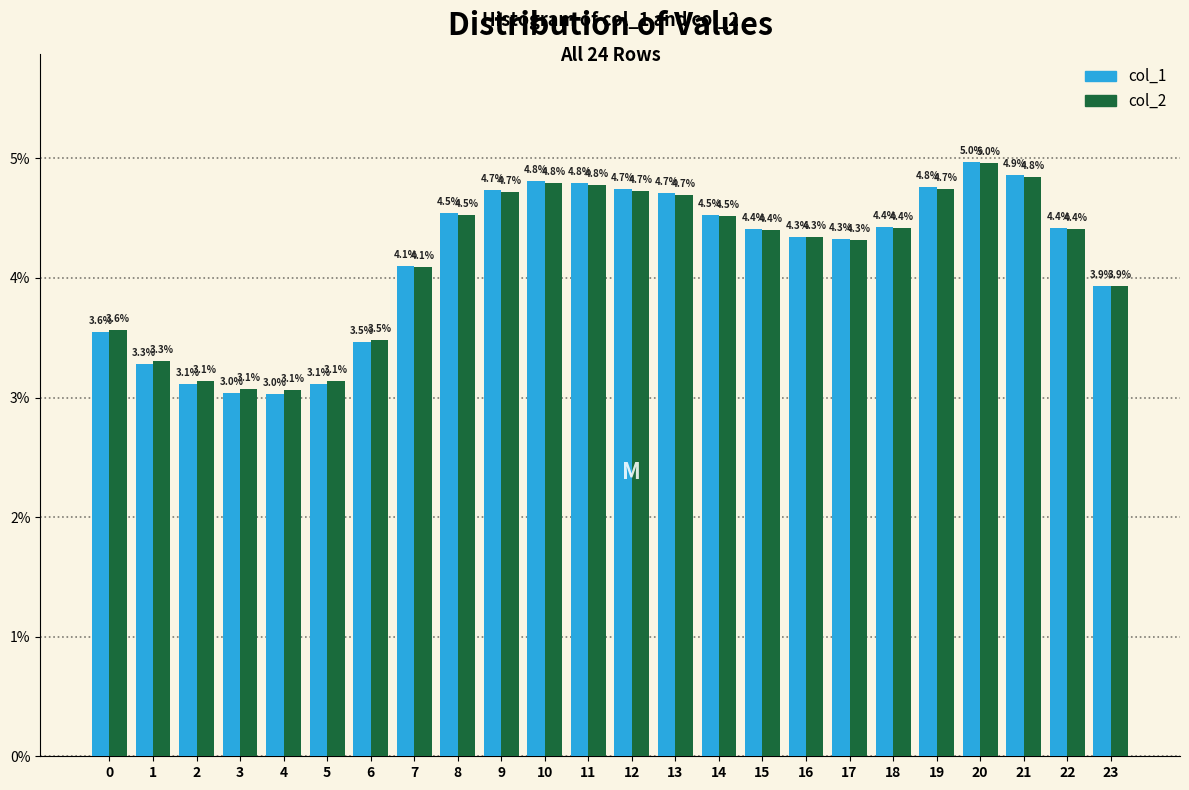

Reading left to right, what are all the values shown in this chart?

col_1: 3.6	3.3	3.1	3.0	3.0	3.1	3.5	4.1	4.5	4.7	4.8	4.8	4.7	4.7	4.5	4.4	4.3	4.3	4.4	4.8	5.0	4.9	4.4	3.9
col_2: 3.6	3.3	3.1	3.1	3.1	3.1	3.5	4.1	4.5	4.7	4.8	4.8	4.7	4.7	4.5	4.4	4.3	4.3	4.4	4.7	5.0	4.8	4.4	3.9